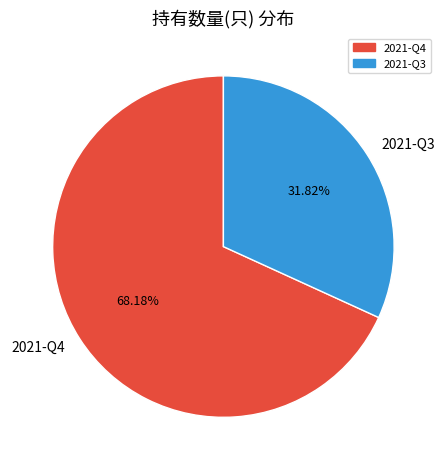

How many segments does this pie chart have?

2